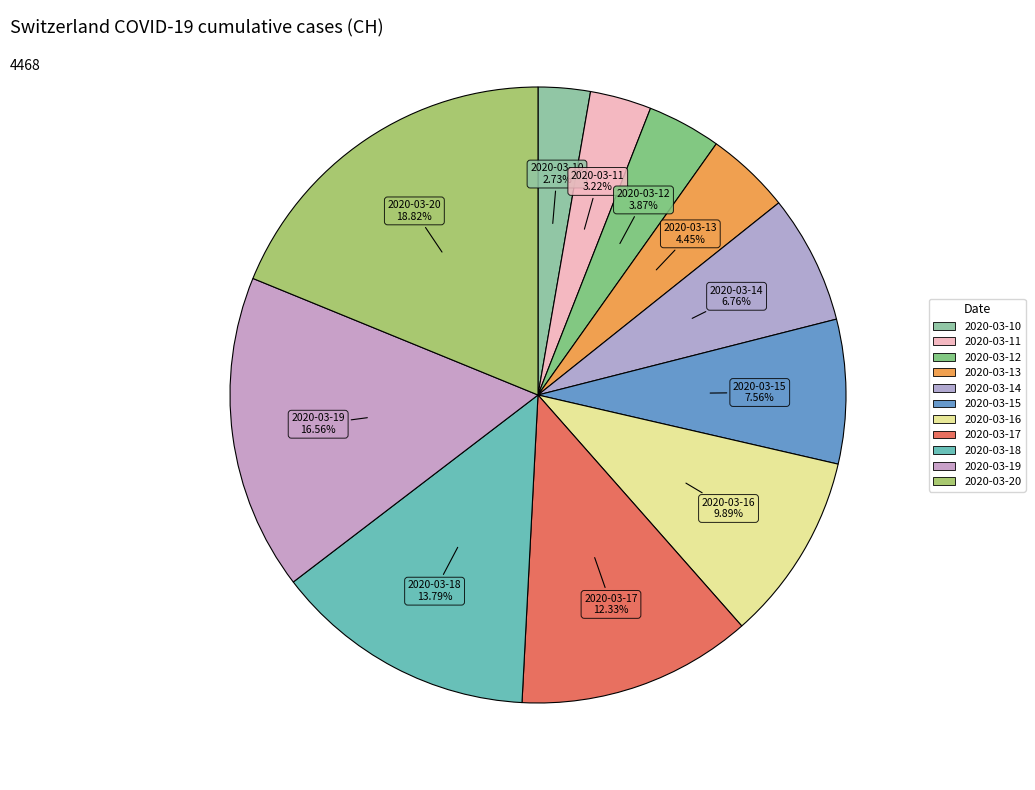

What is the change in value from 2020-03-15 to 2020-03-17?

+213